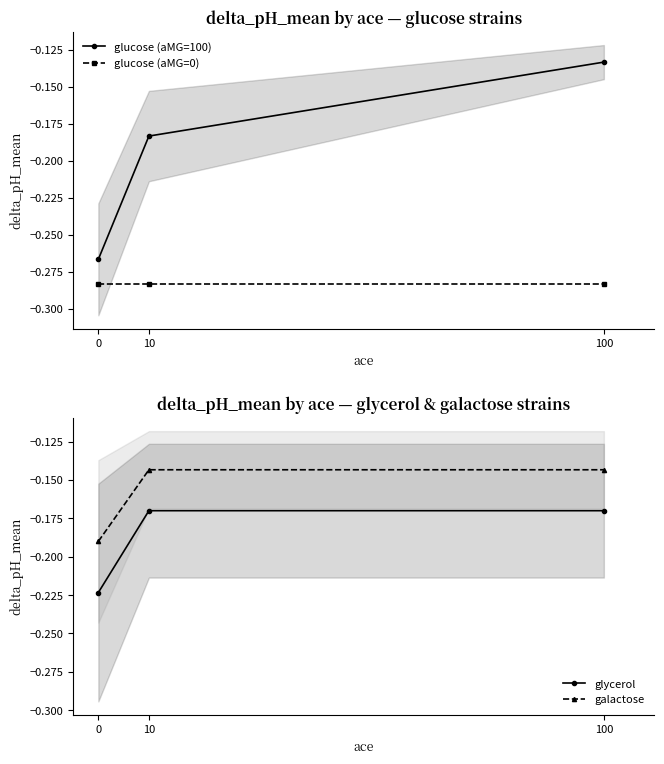

Which series has the widest spread of values?

glucose (aMG=100)